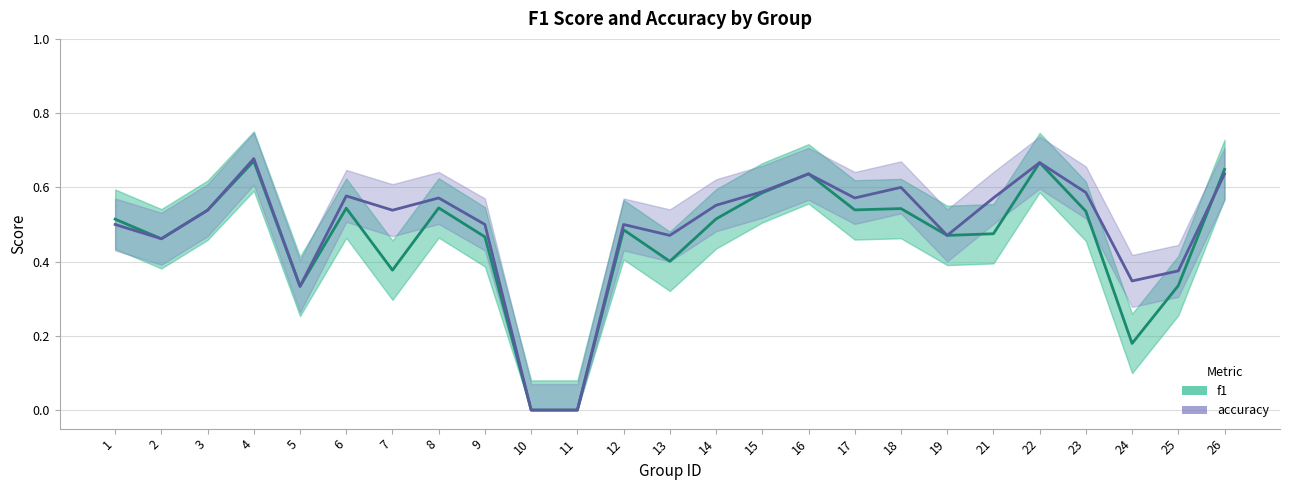

Reading left to right, what are all the values shown in this chart?

f1: 1=0.5	2=0.5	3=0.5	4=0.7	5=0.3	6=0.5	7=0.4	8=0.5	9=0.5	10=0.0	11=0.0	12=0.5	13=0.4	14=0.5	15=0.6	16=0.6	17=0.5	18=0.5	19=0.5	21=0.5	22=0.7	23=0.5	24=0.2	25=0.3	26=0.6
accuracy: 1=0.5	2=0.5	3=0.5	4=0.7	5=0.3	6=0.6	7=0.5	8=0.6	9=0.5	10=0.0	11=0.0	12=0.5	13=0.5	14=0.6	15=0.6	16=0.6	17=0.6	18=0.6	19=0.5	21=0.6	22=0.7	23=0.6	24=0.3	25=0.4	26=0.6